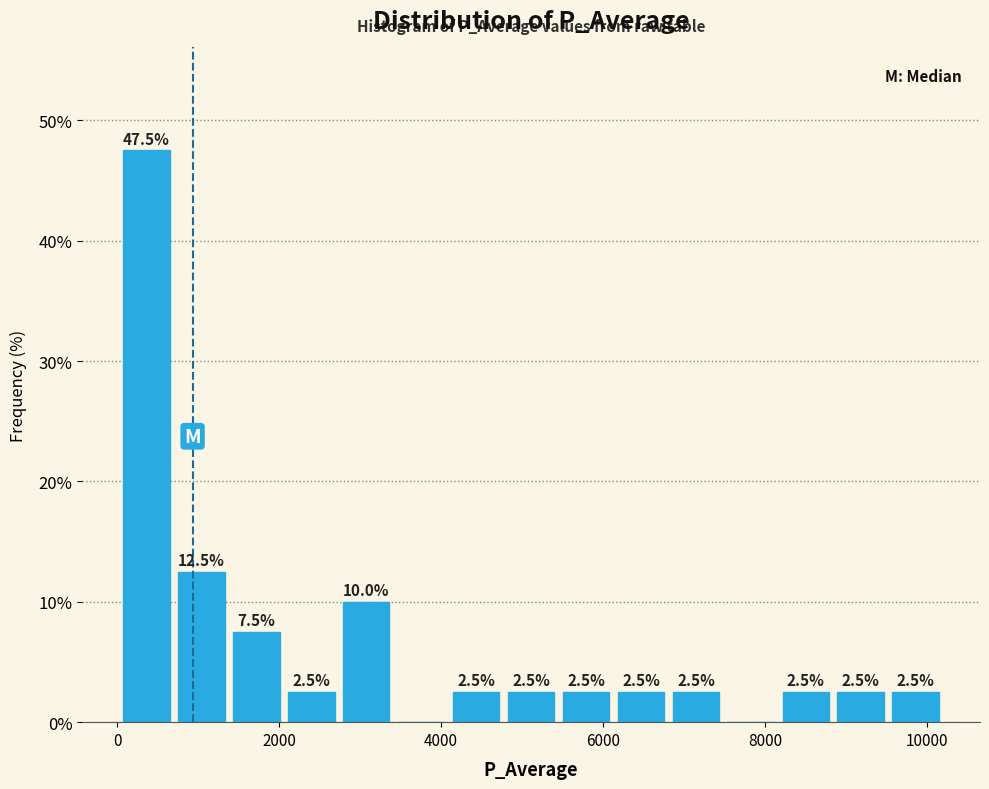

Around what value on the x-axis is the tallest bar? Give the approximate position of its centre, as read against the axis.

400